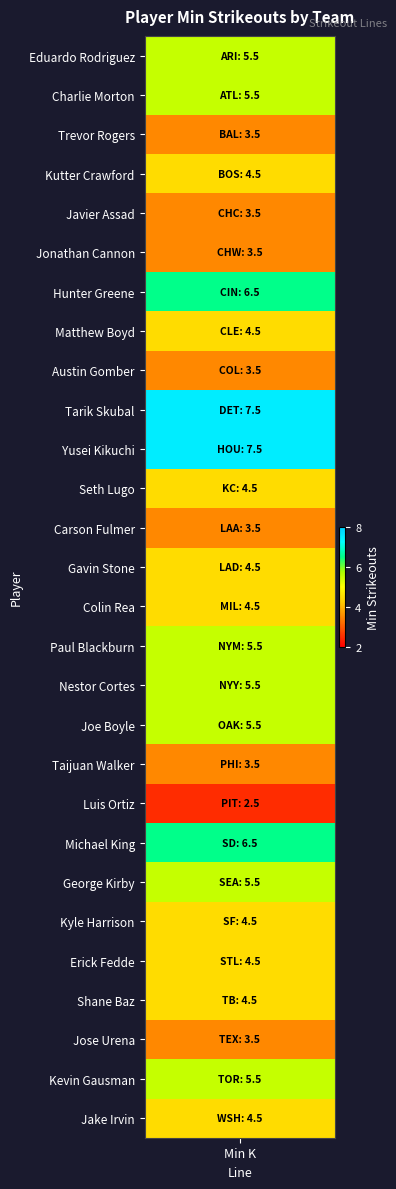

What is the average value?

4.8